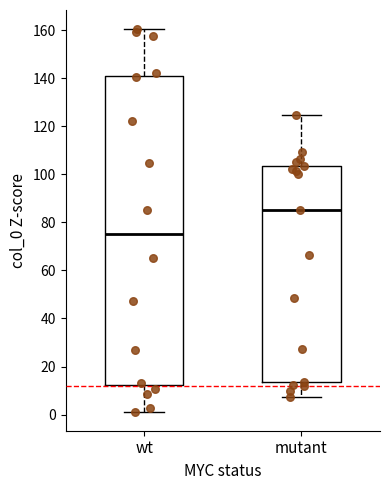

Comparing the boxes themselves (not the whiskers), which one is the tallest?

wt